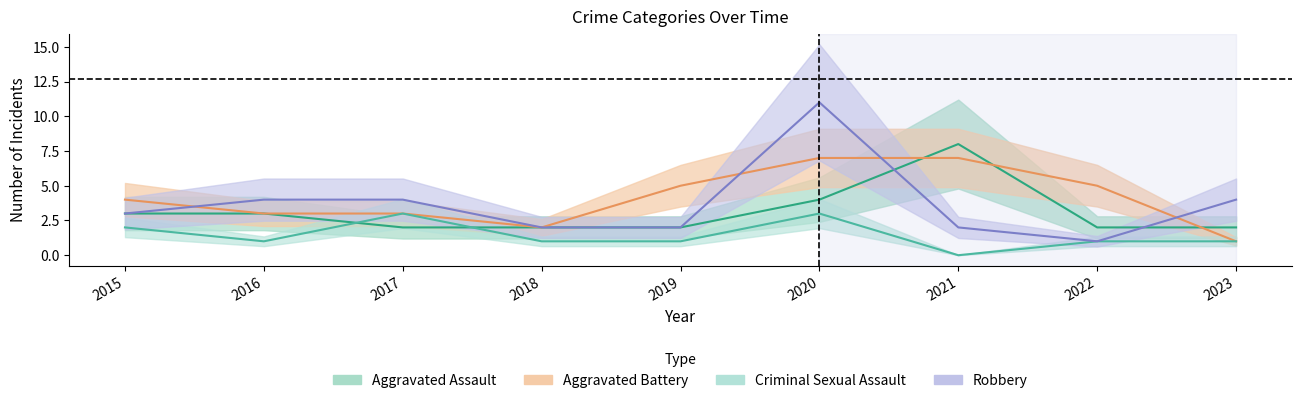

Which category has the lowest value across all series?

2021